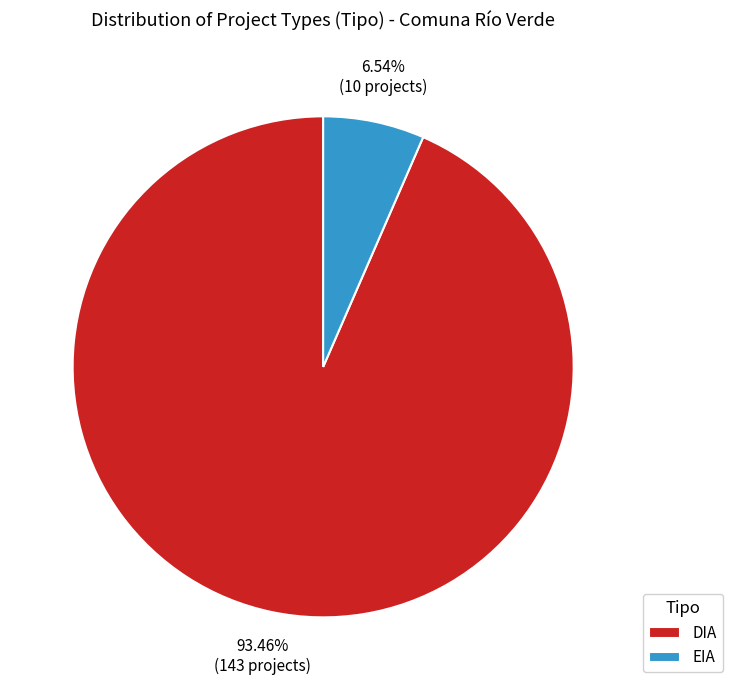

To the nearest percent, what percentage of the pie is DIA?

93%